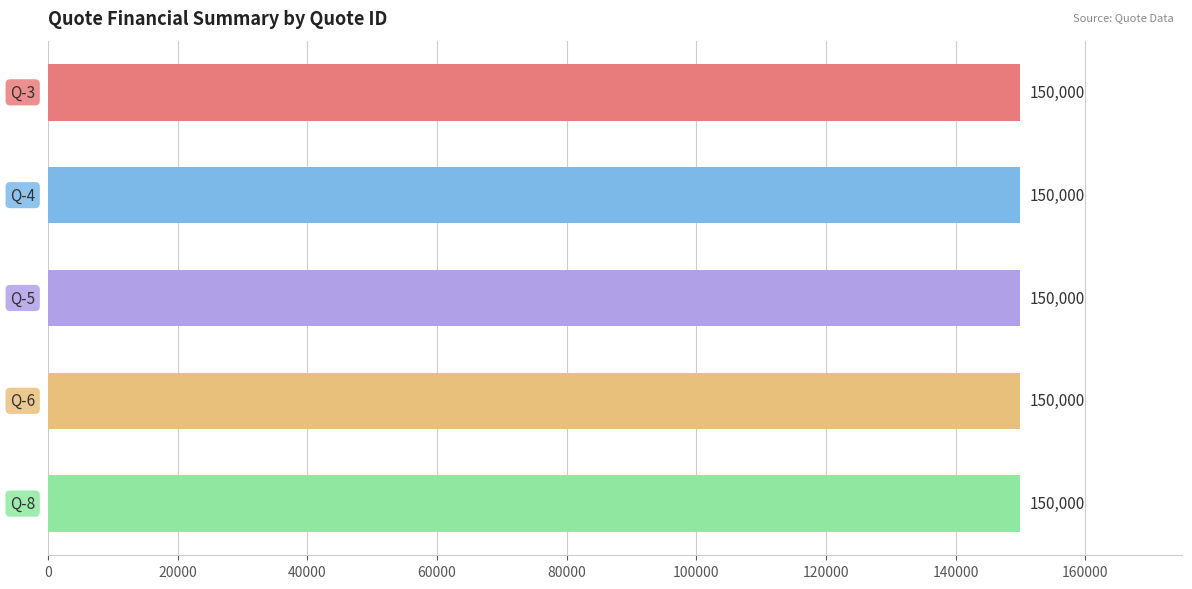

Which series changed the most between Q-5 and Q-6?

SubTotal